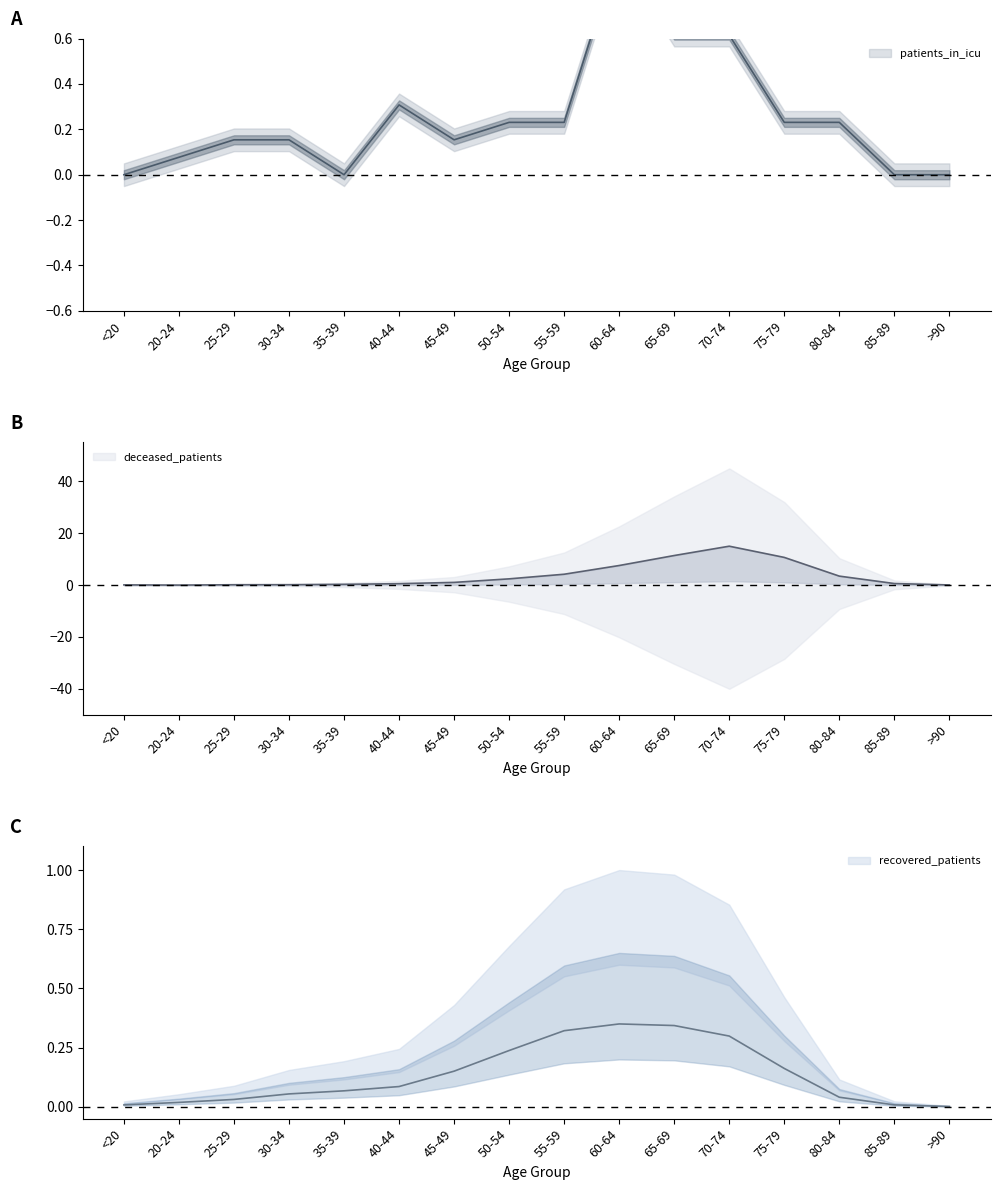

How many lines are shown in the chart?

3